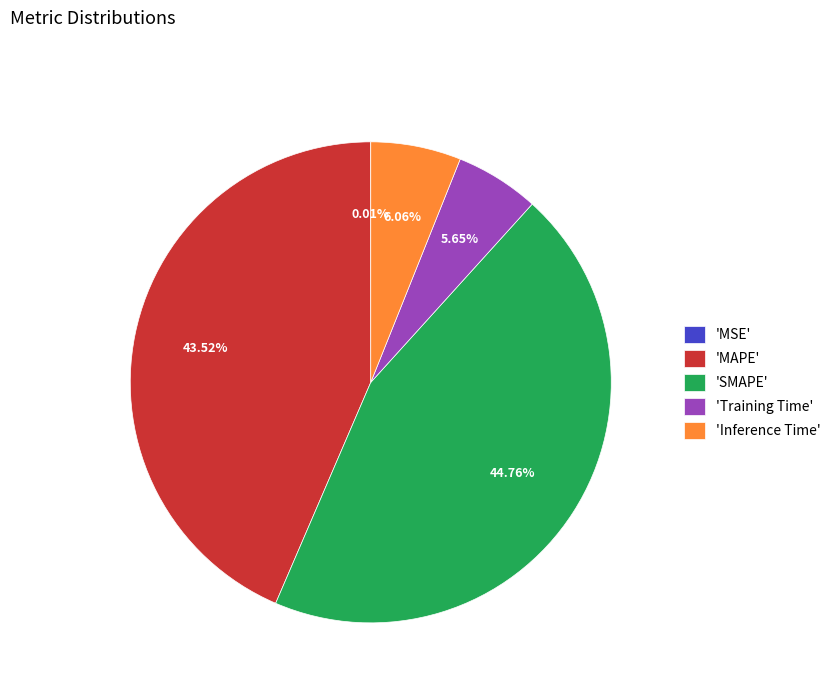

Do 'Training Time' and 'Inference Time' together represent more than half of the pie?

No